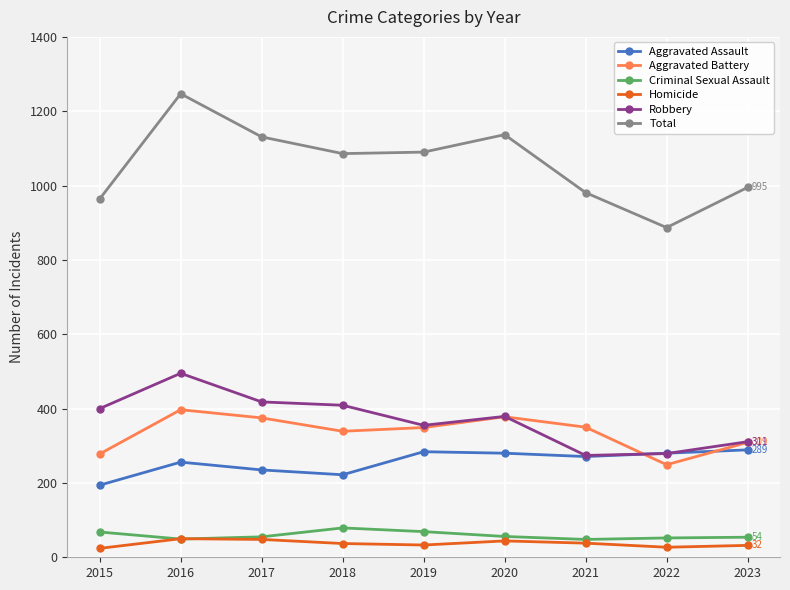

What is the sum of the Homicide values at 2019 and 2020?

77